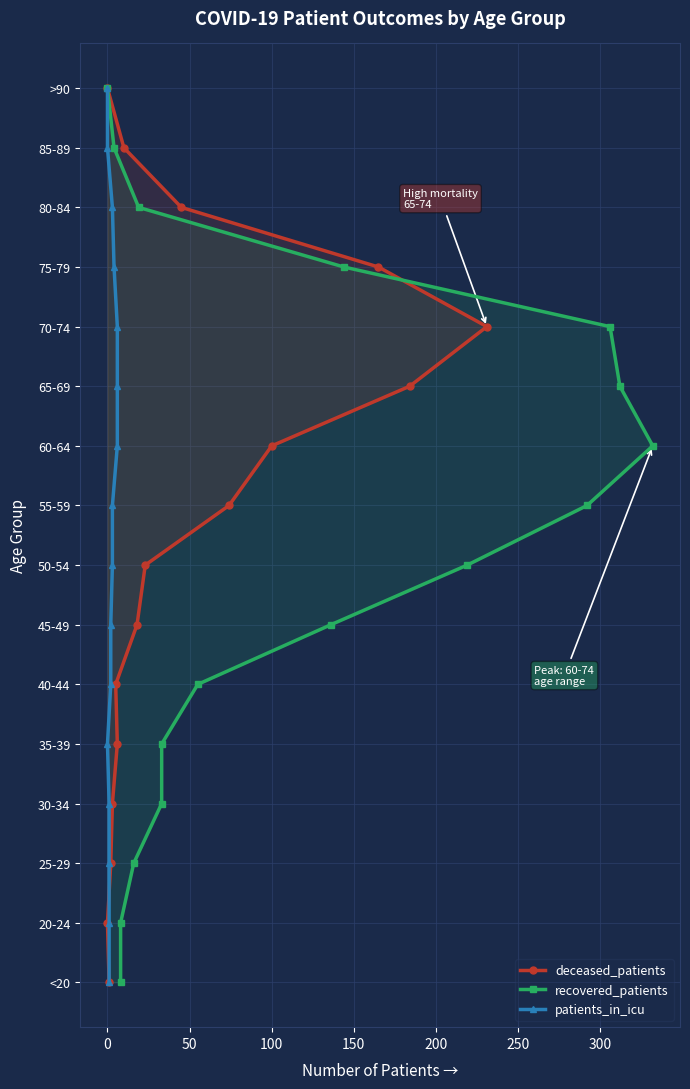

Between 50 and 0, which is larger?

50